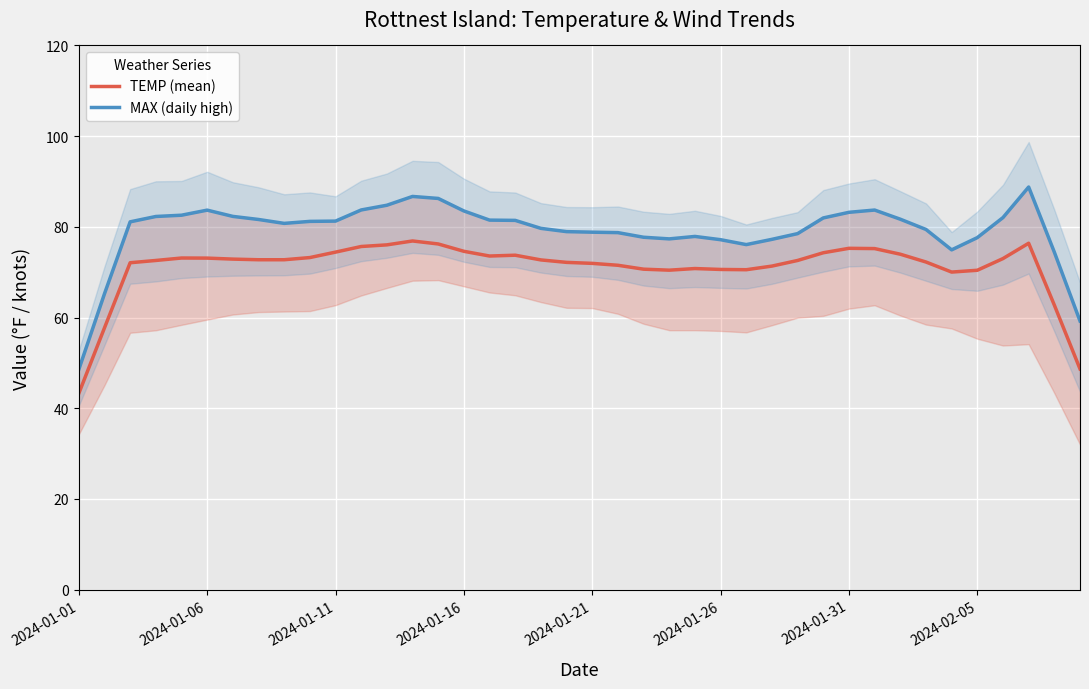

In TEMP (mean), how many points are lower than both neighbors (excluding endpoints)?

5